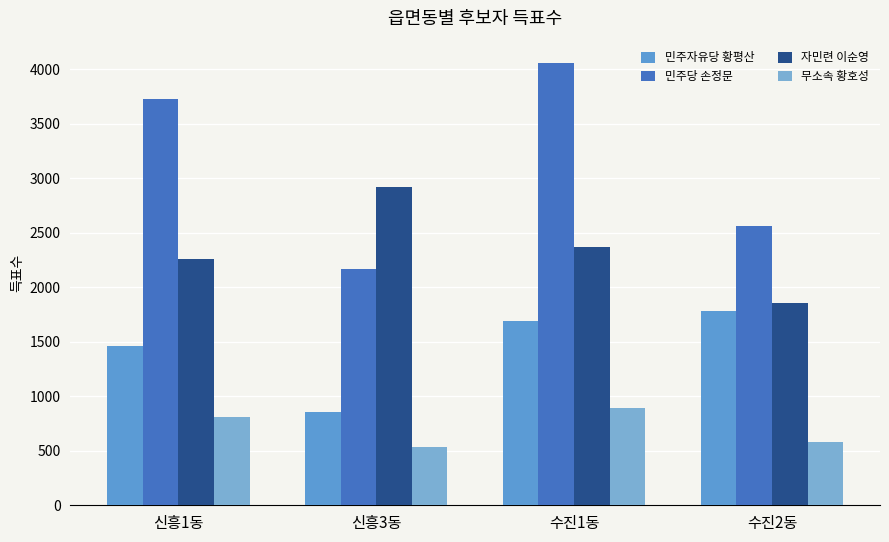

What is the difference between the maximum and minimum values in the 자민련 이순영 series?

1066